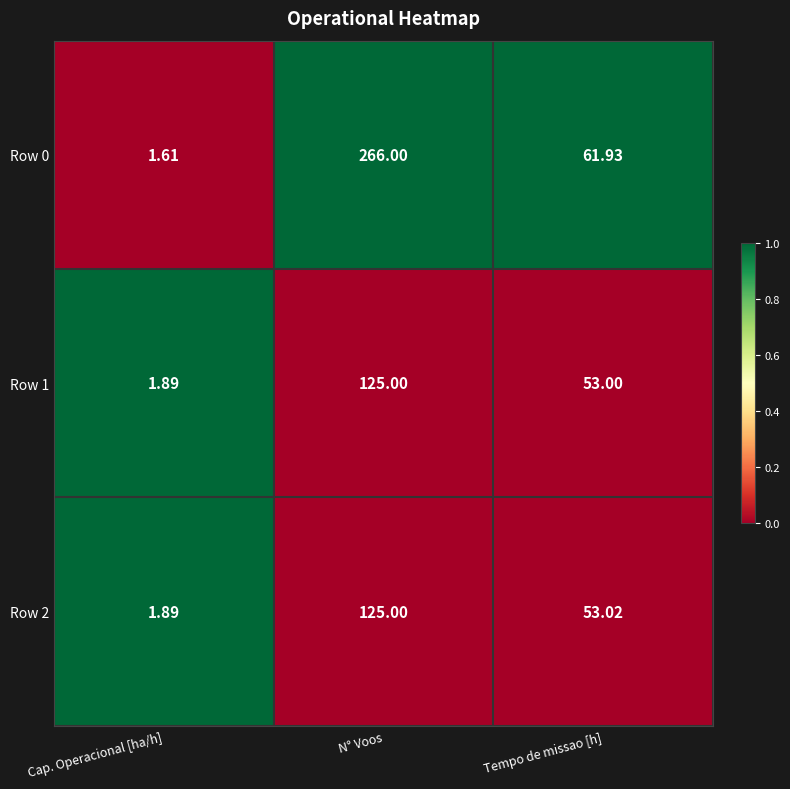

What is the greatest value displayed?

266.0